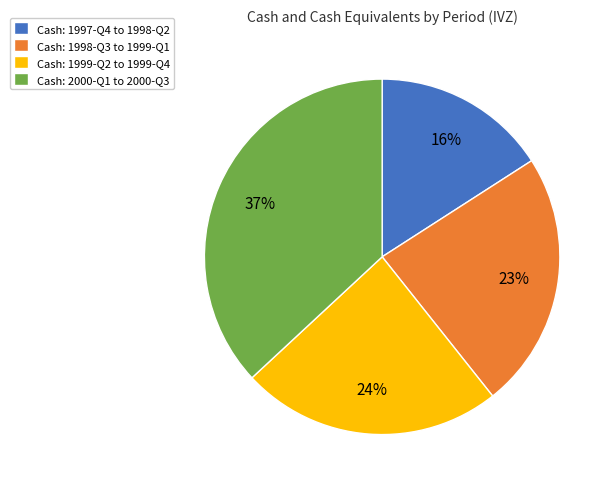

Does any single category account for the majority?

No